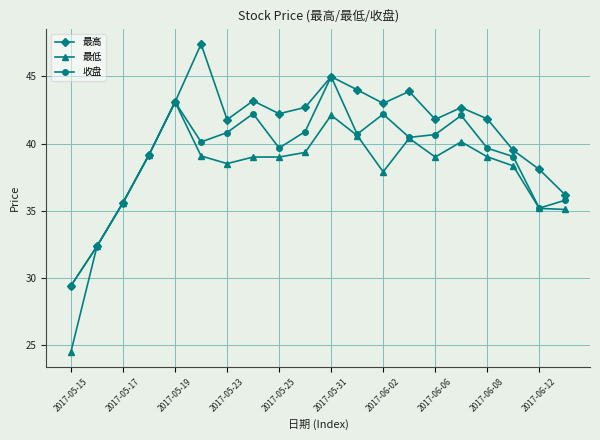

What is the minimum value shown in the chart?

24.5